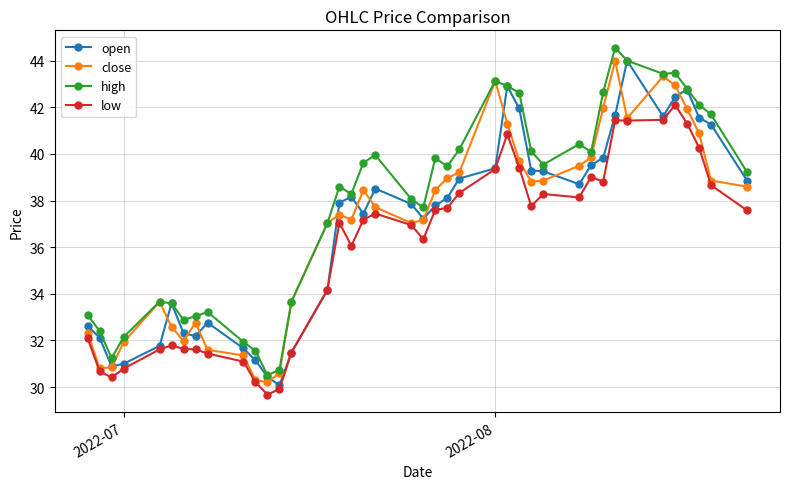

True or false: high has more than 1 interior local peaks.

True